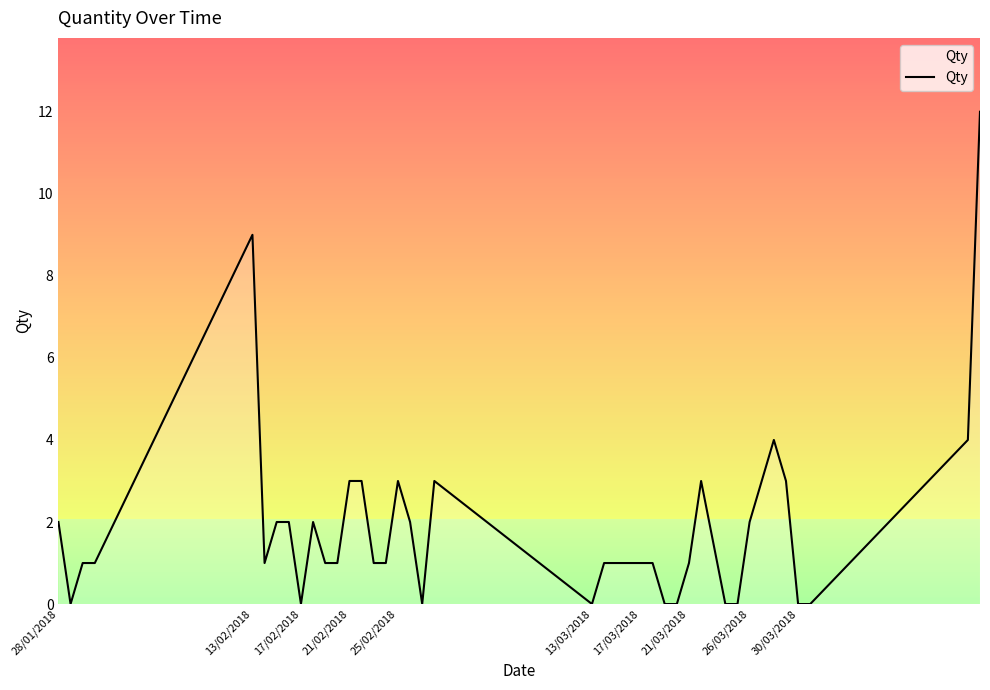

Reading right to left, what are all the values shown in this chart?

12	4	0	0	3	4	3	2	0	0	3	1	0	0	1	1	1	1	1	0	3	0	2	3	1	1	3	3	1	1	2	0	2	2	1	9	1	1	0	2